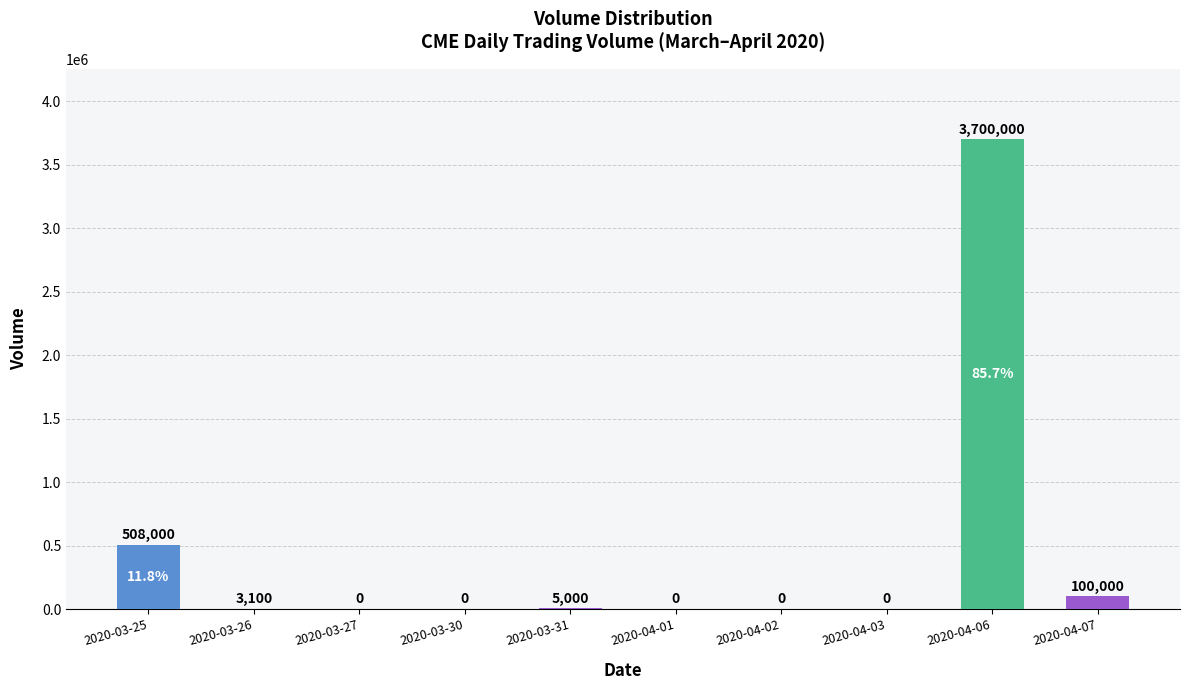

The value at 2020-04-01 is 2280328. True or false?

False